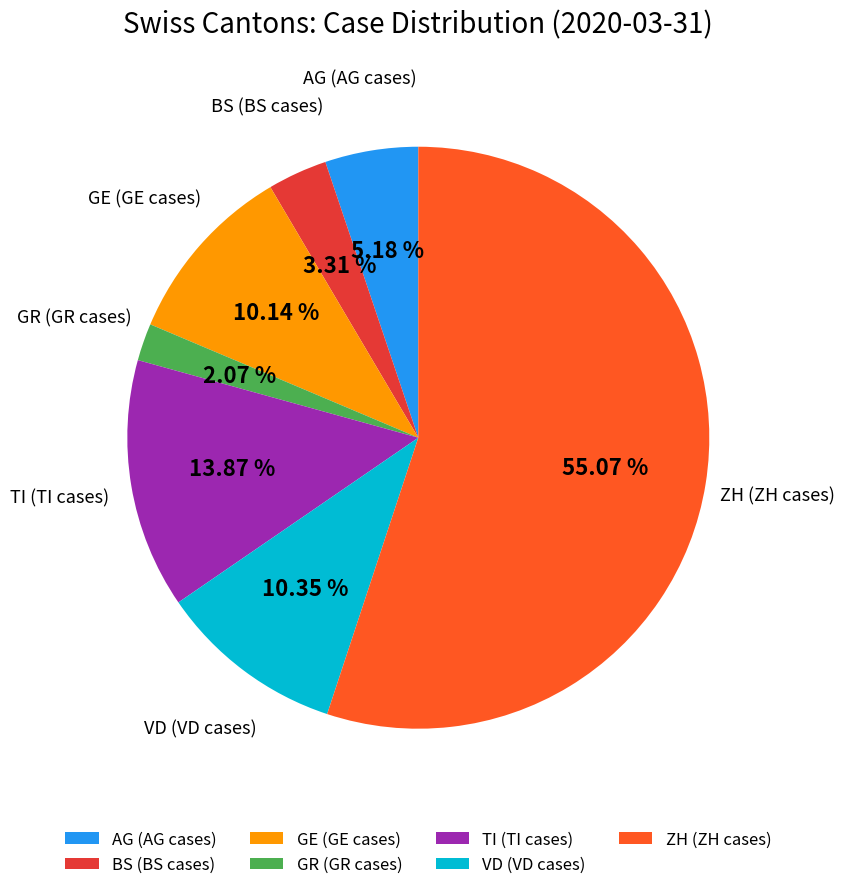

Is the sum of BS (BS cases) and VD (VD cases) greater than half?

No